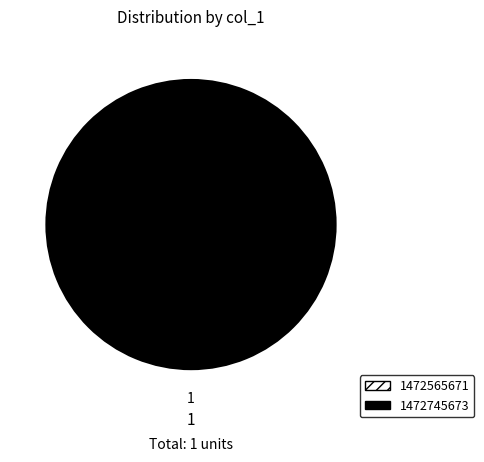

Which category has the biggest portion of the pie?

1472745673